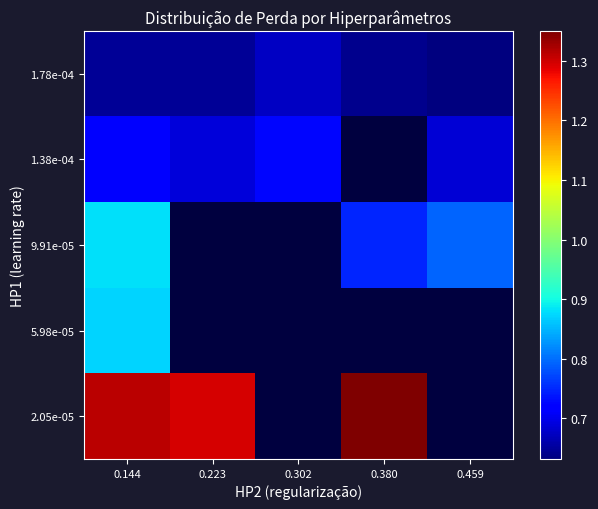

How many categories are shown in the chart?

5